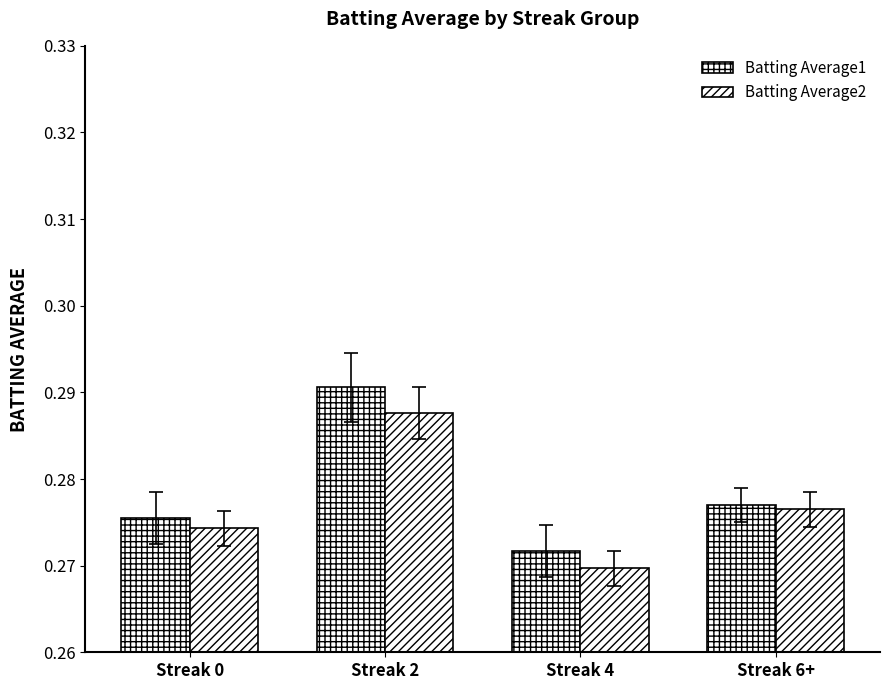

Rank the series by their average value, from lowest to highest.

Batting Average2, Batting Average1